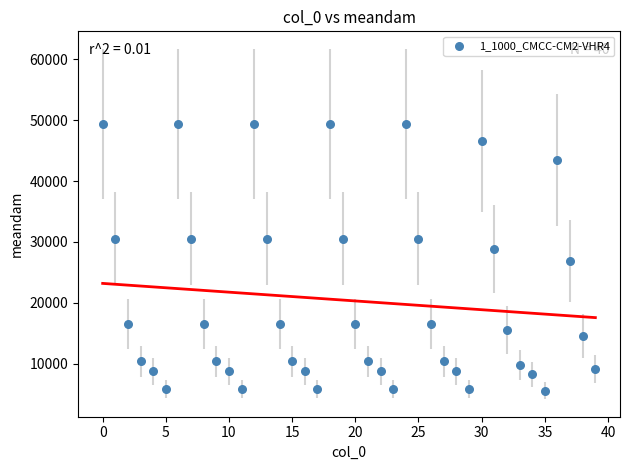

What is the range of Y values (max minus min)?

43849.9